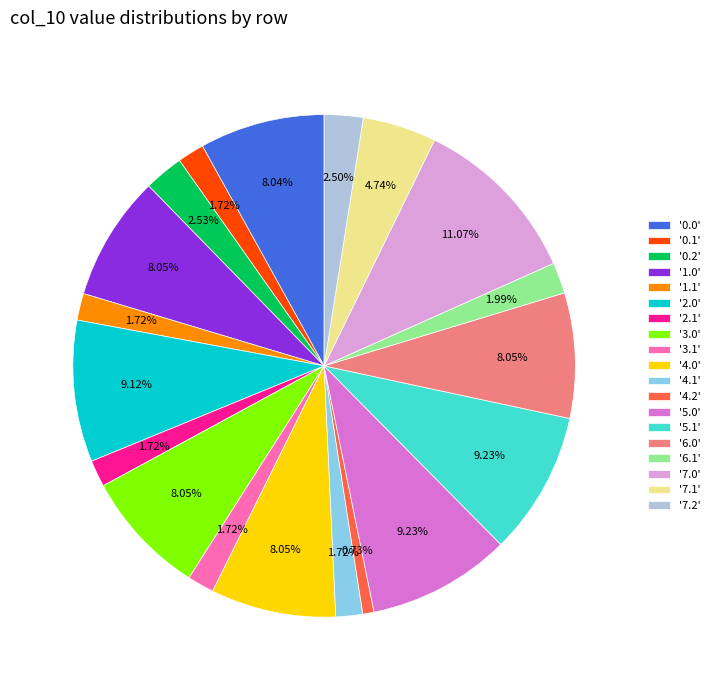

What is the largest slice in the pie chart?

'7.0'